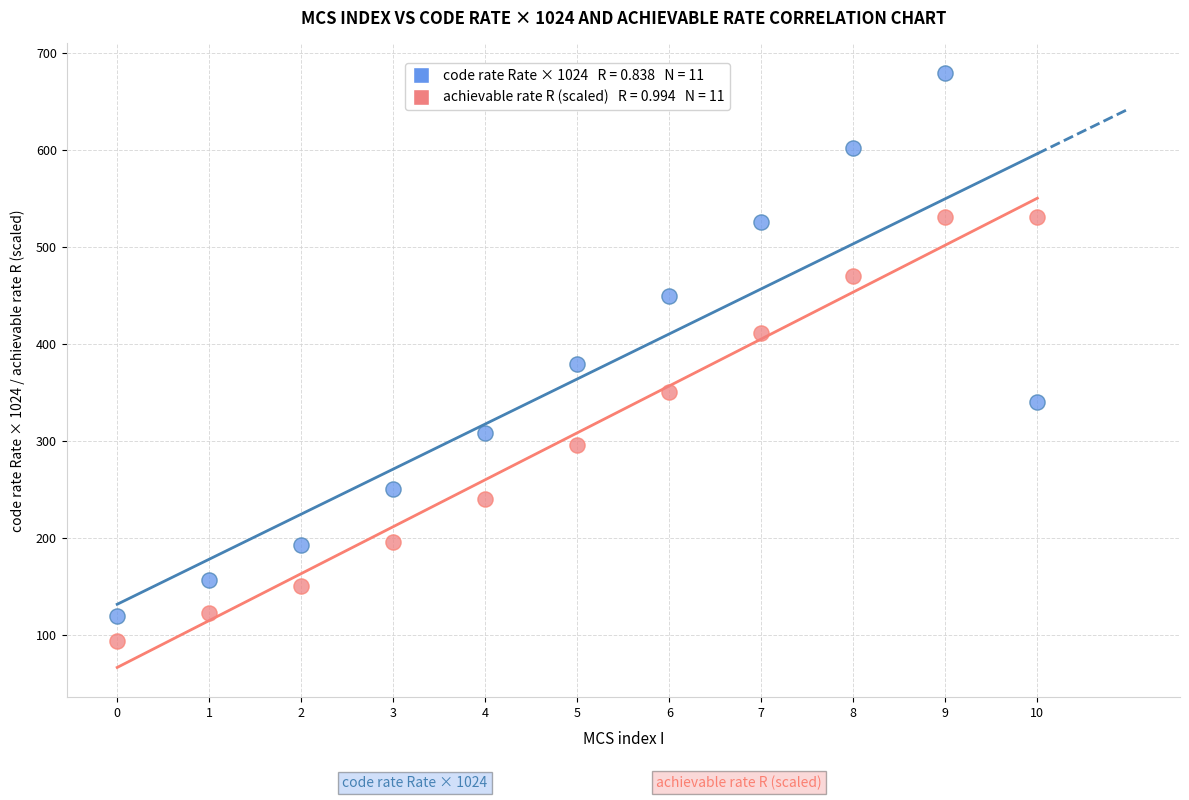

Across all data points, what is the range of Y values (max minus min)?

585.2